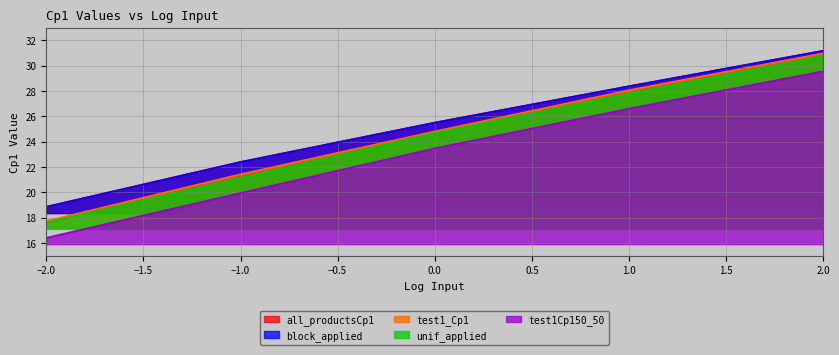

True or false: test1_Cp1 and unif_applied cross at least once.

False